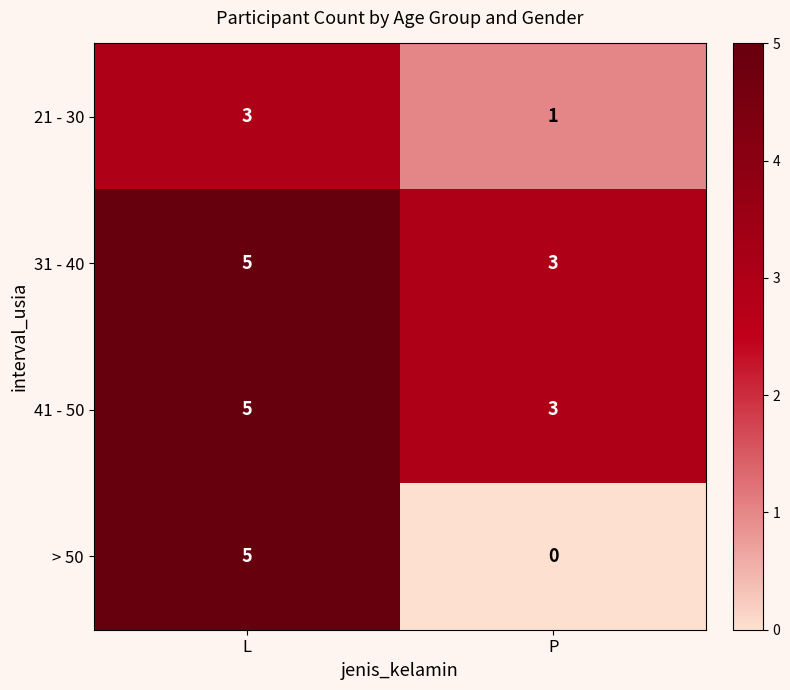

The value of > 50 at P is -2. True or false?

False